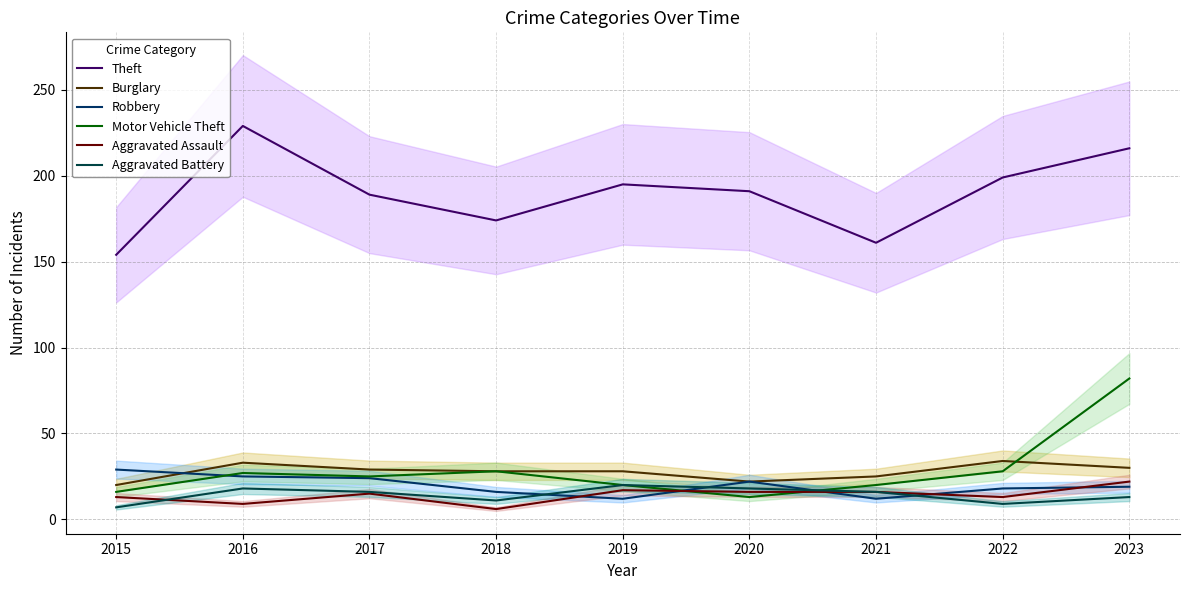

What is the value of the Burglary point at the 6th from the left?

22